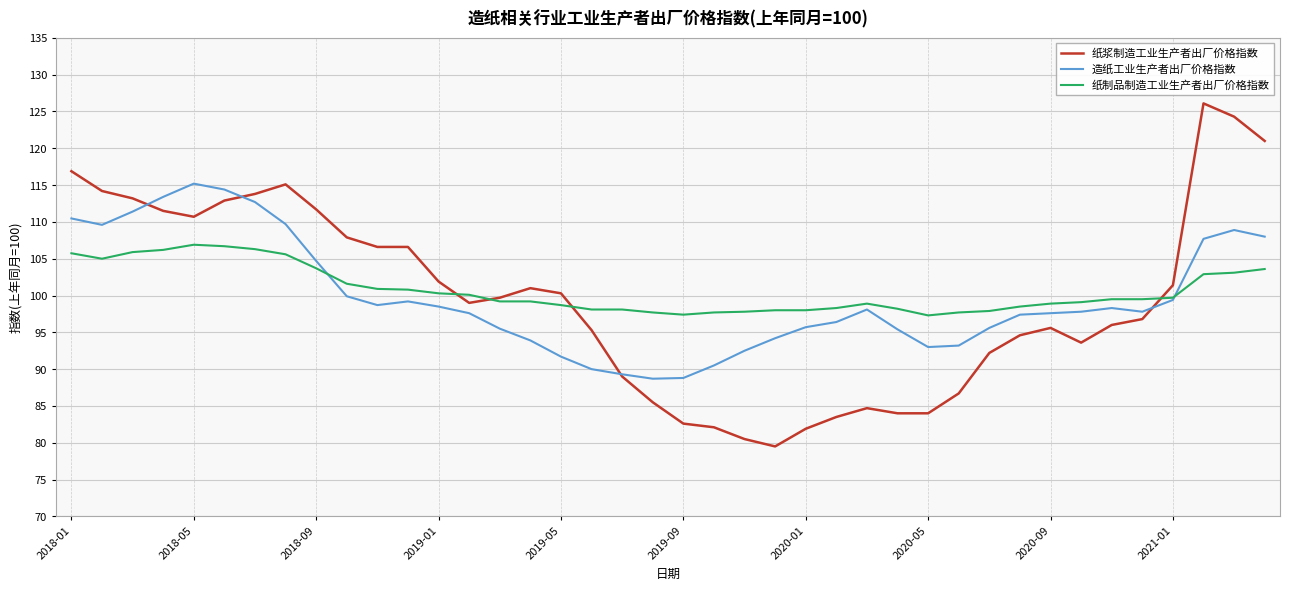

List the series in order of their peak value, lowest first.

纸制品制造工业生产者出厂价格指数, 造纸工业生产者出厂价格指数, 纸浆制造工业生产者出厂价格指数